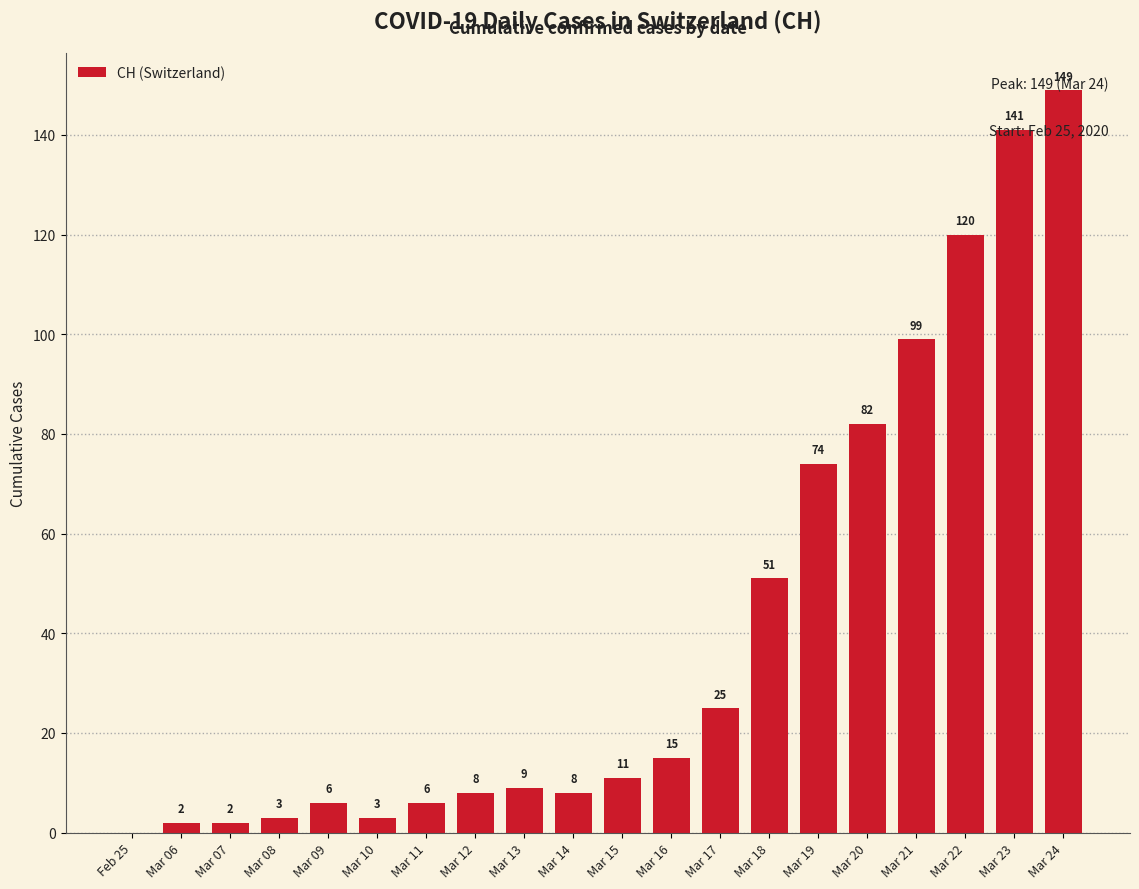

Read the value at Mar 12, to the nearest 10.

10